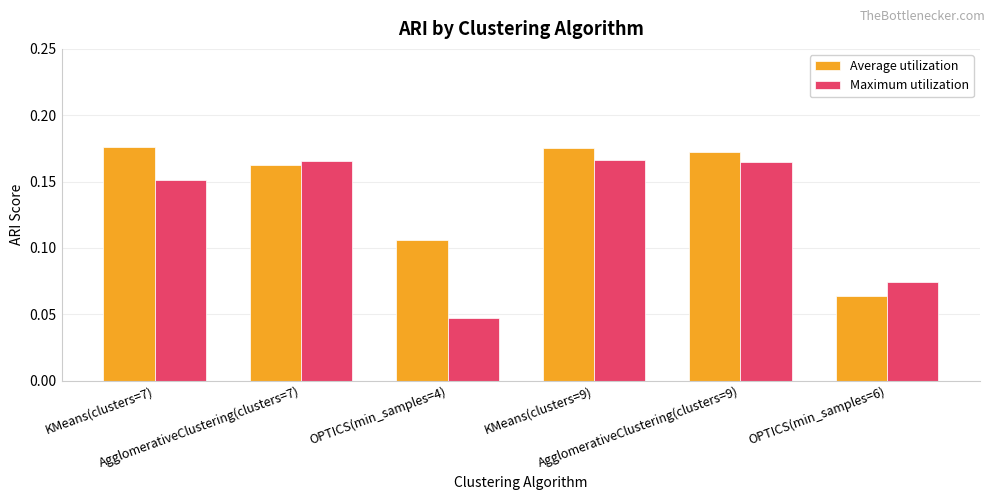

Which category has the lowest value in the Average utilization series?

OPTICS(min_samples=6)